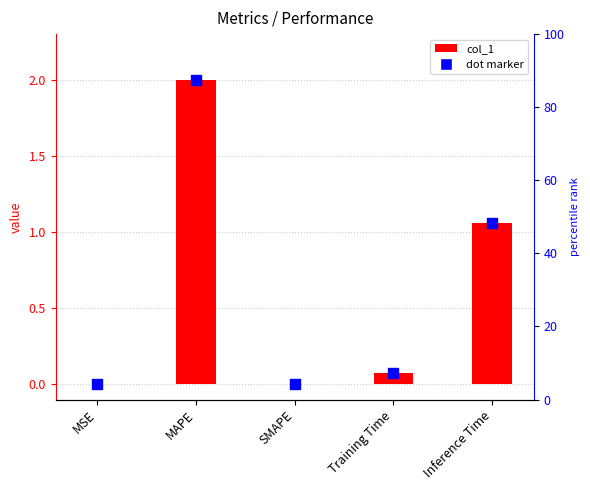

Approximately how many times larger is the value at MAPE compared to Inference Time?

1.9